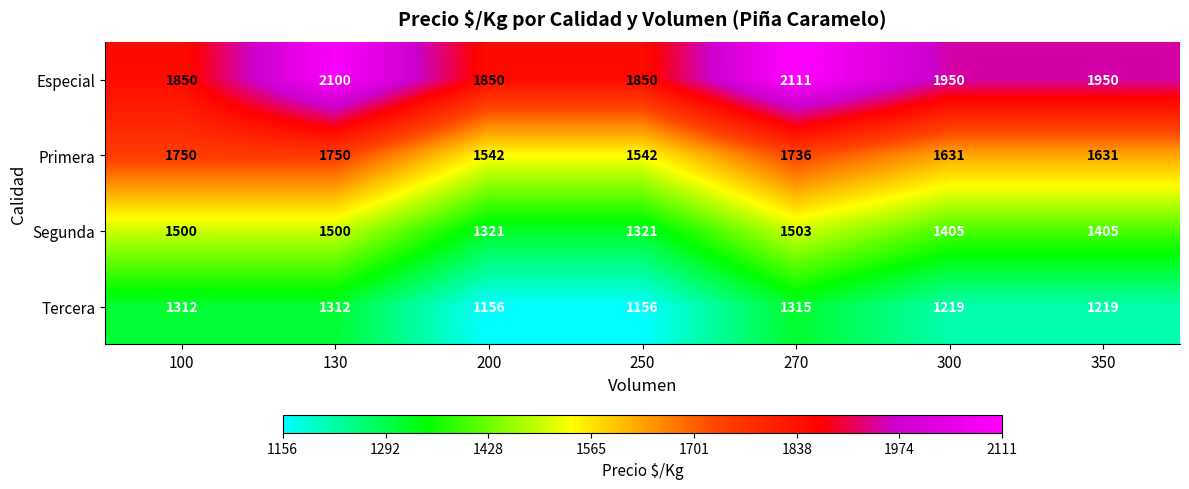

True or false: Primera has a value of 1021 at 300.

False